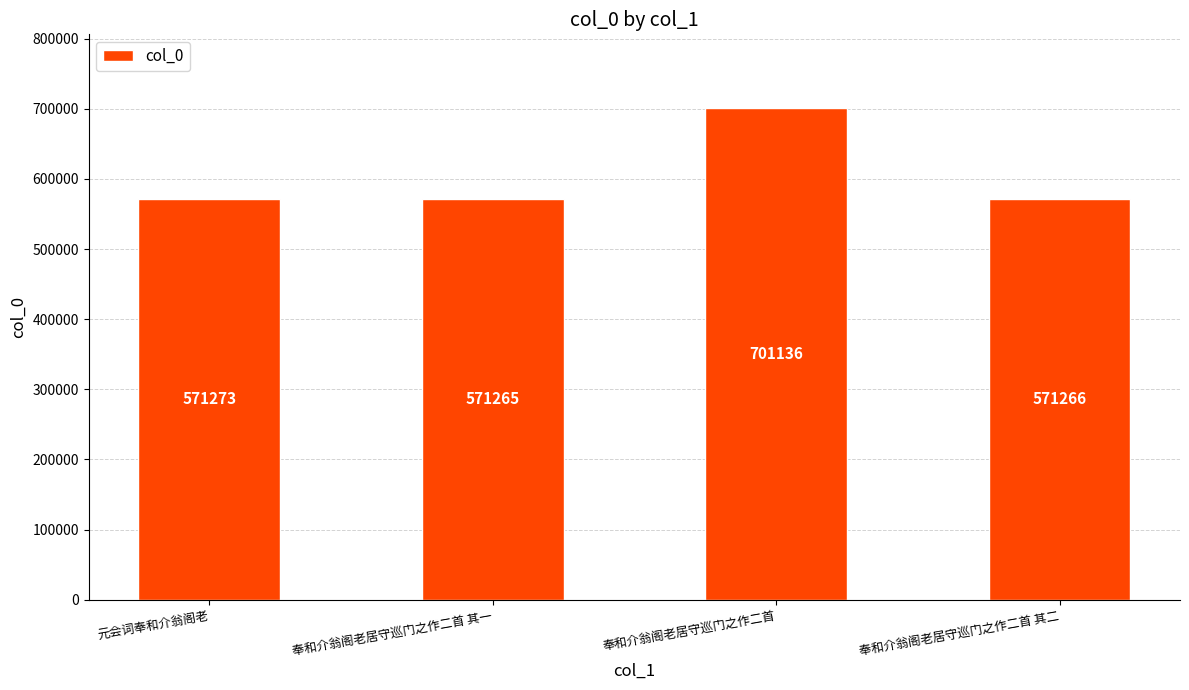

What is the label of the 2nd bar from the left?

奉和介翁阁老居守巡门之作二首 其一